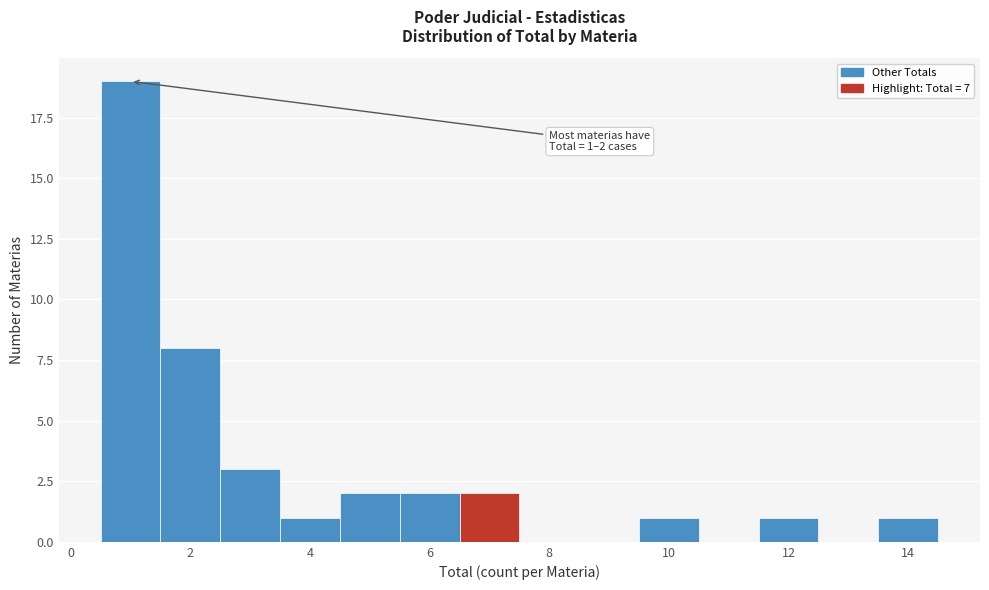

Over which range of the x-axis is the bar tallest?

0.5 to 1.5